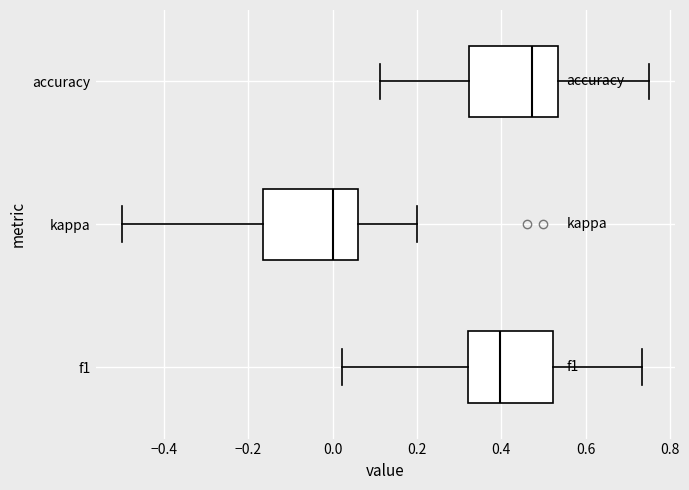

Which box has the furthest to the left median line?

kappa